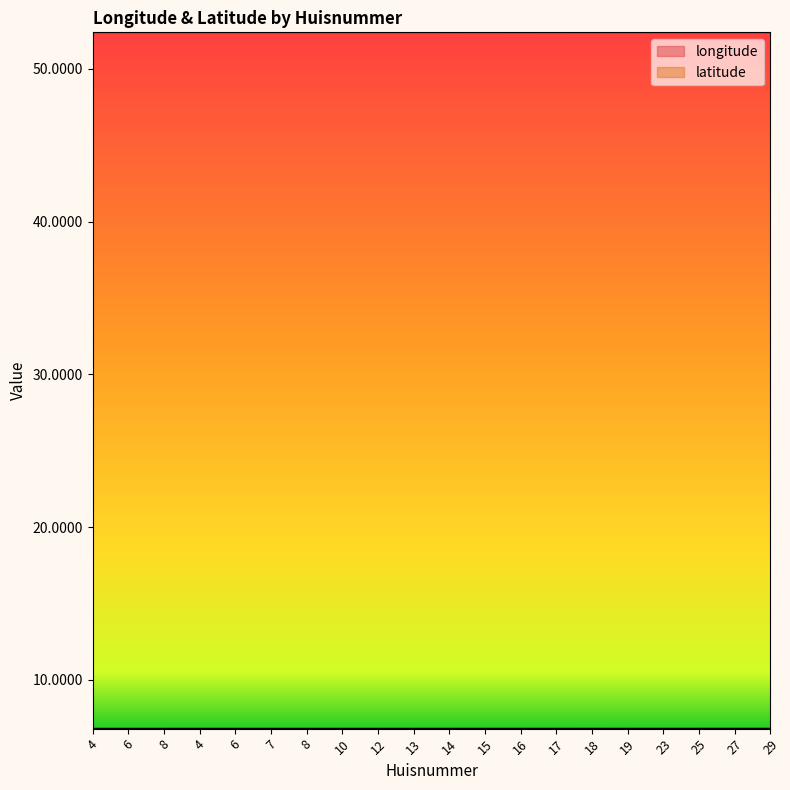

Where is the first local maximum for longitude?

6